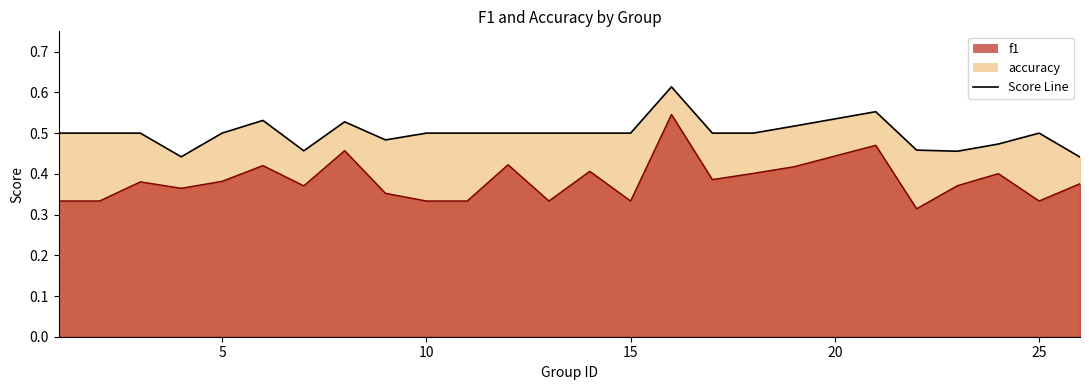

How many categories are shown in the chart?

25